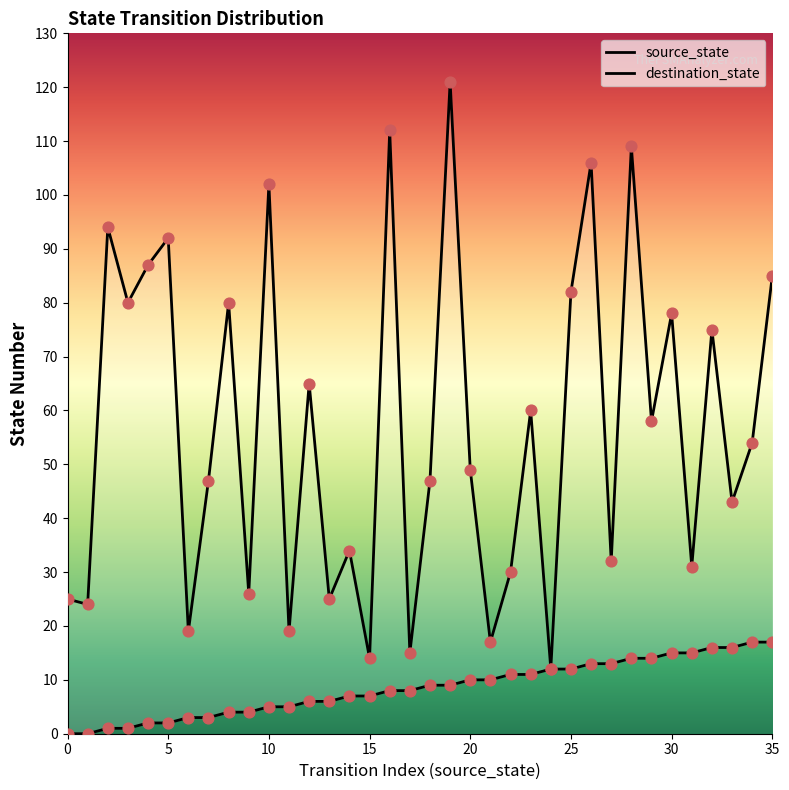

Which series has the largest total across all categories?

destination_state